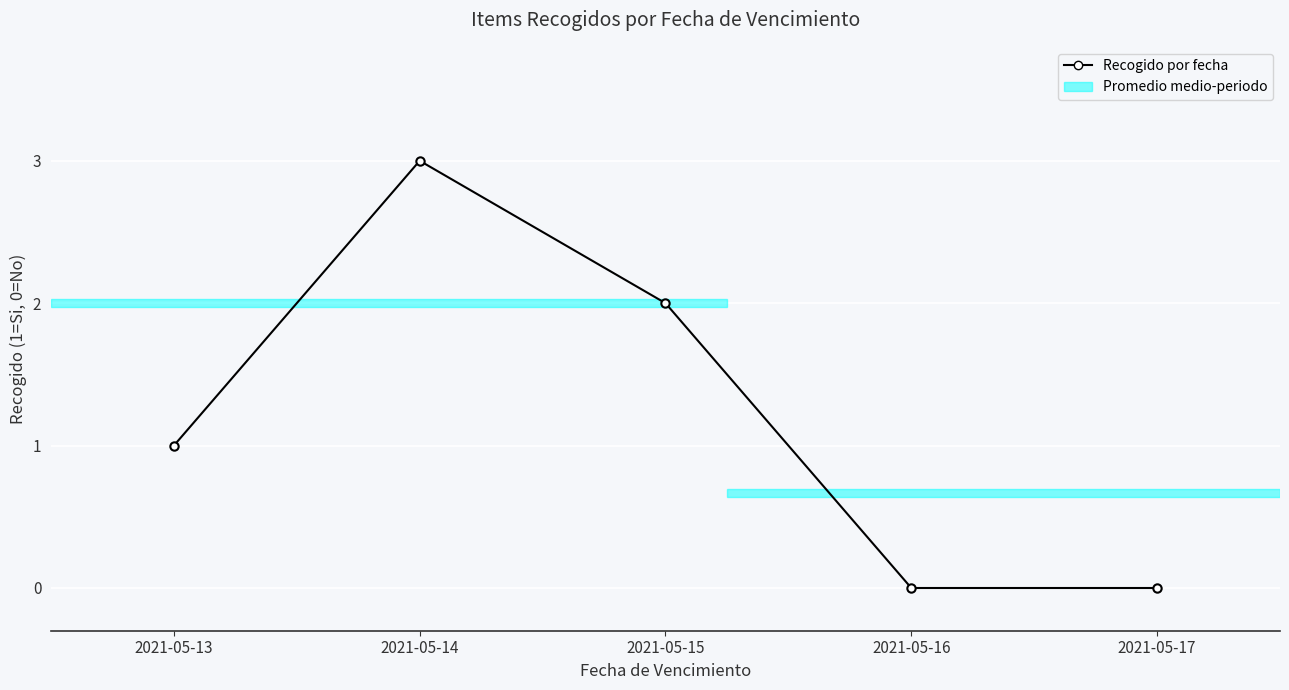

Reading right to left, transcribe all the data shown in this chart.

0	0	2	3	1